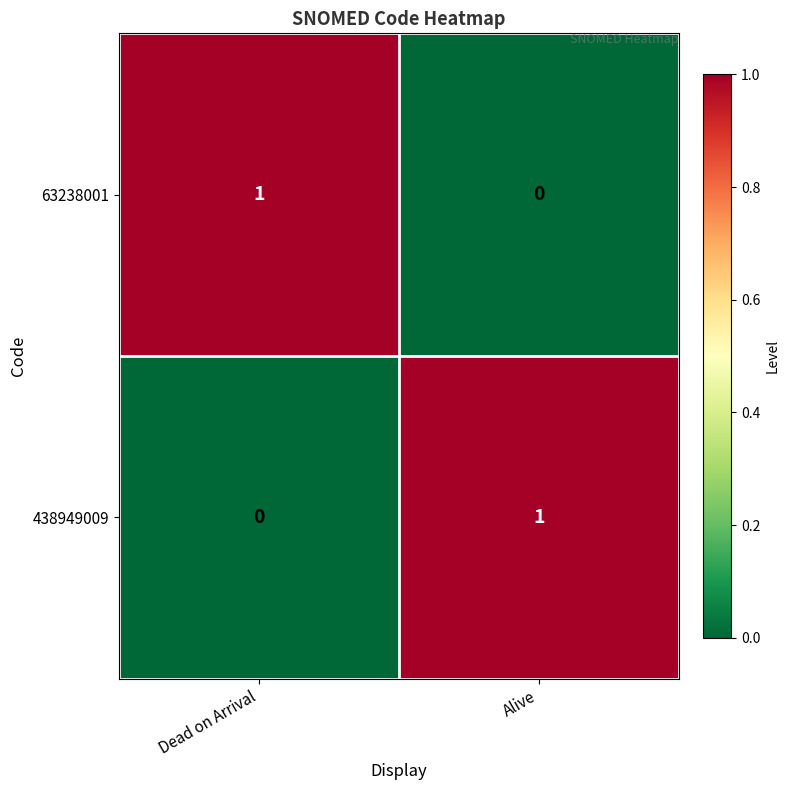

The 438949009 series shows 2 at Alive. True or false?

False